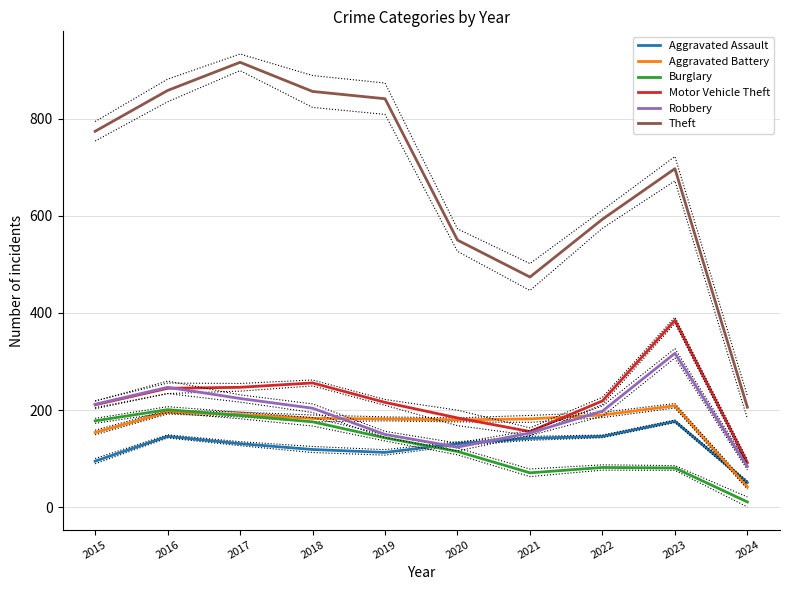

The Motor Vehicle Theft series shows 385 at 2023. True or false?

True